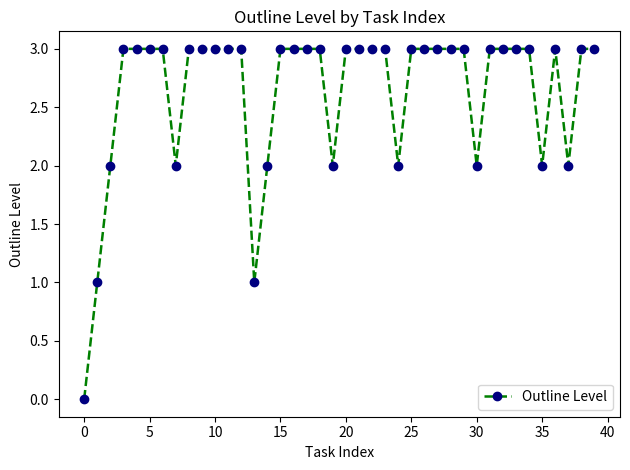

What is the value of the 39th point from the left?

3